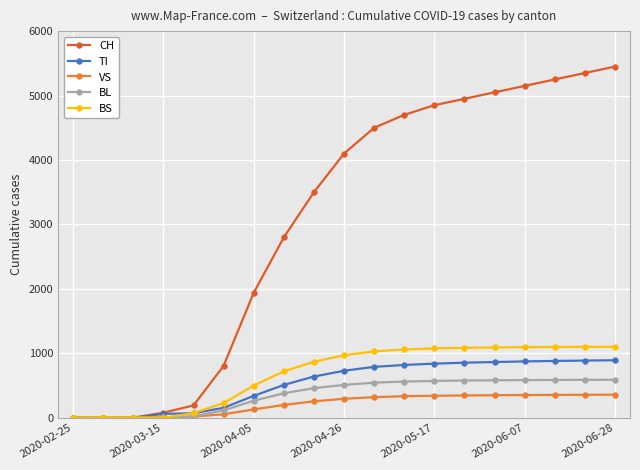

How many data points does each series have?

19